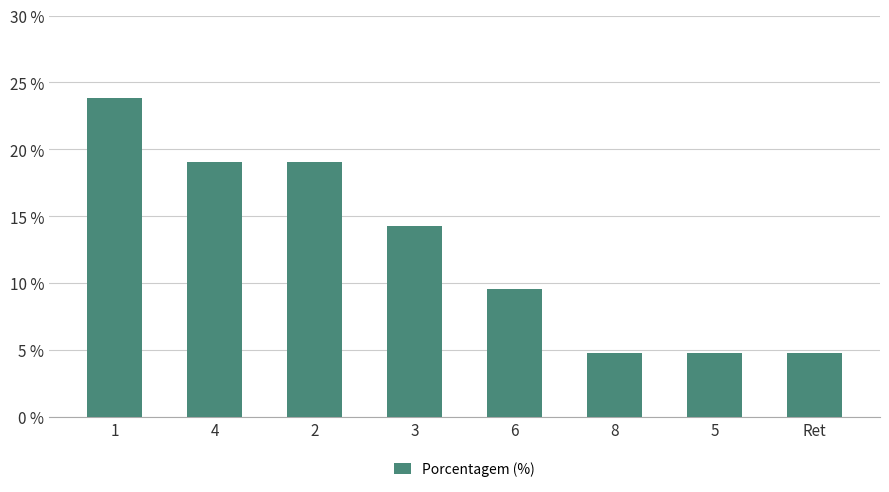

Is it true that the value at 8 is 4.8?

True